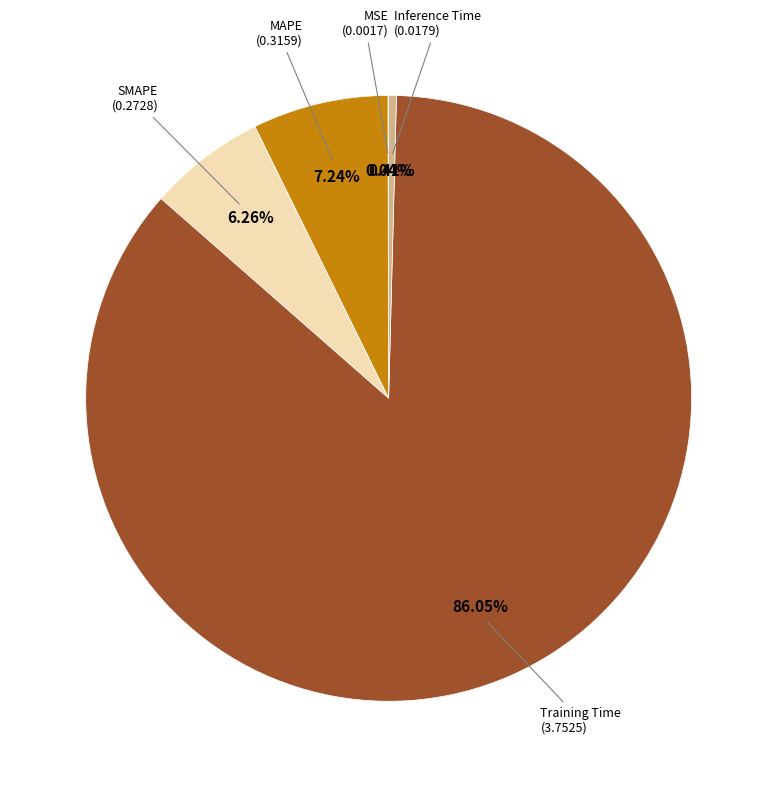

What is the majority slice?

Training Time